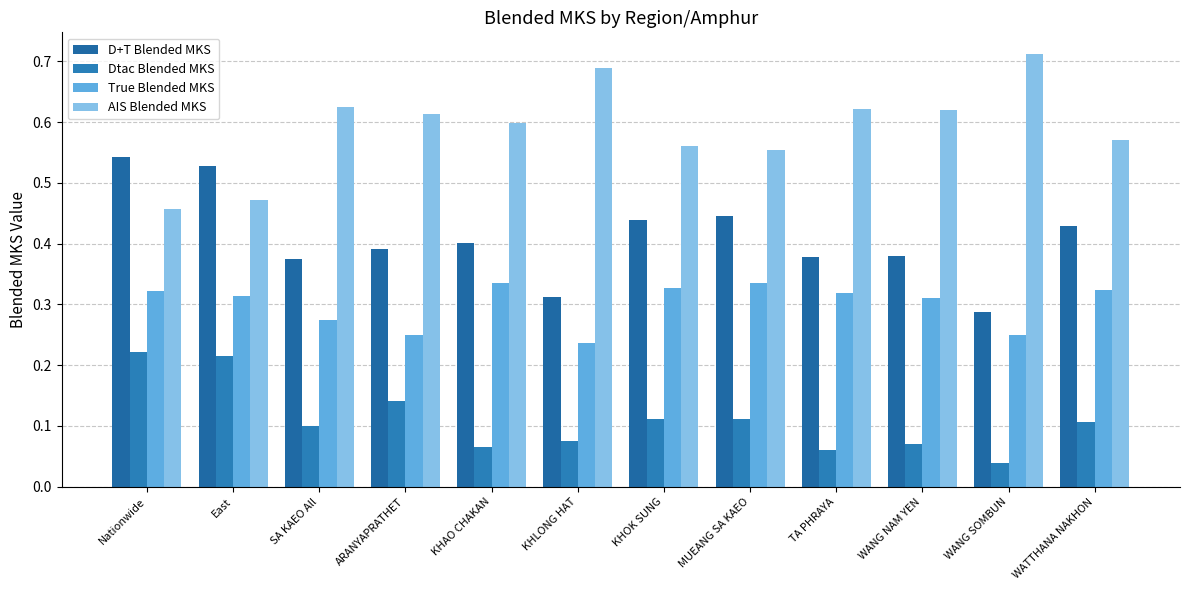

At which label is AIS Blended MKS closest to 0?

Nationwide